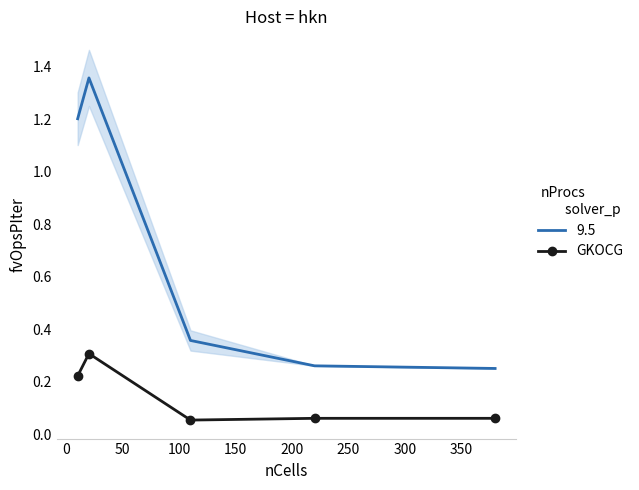

True or false: 9.5 and GKOCG intersect in this chart.

False